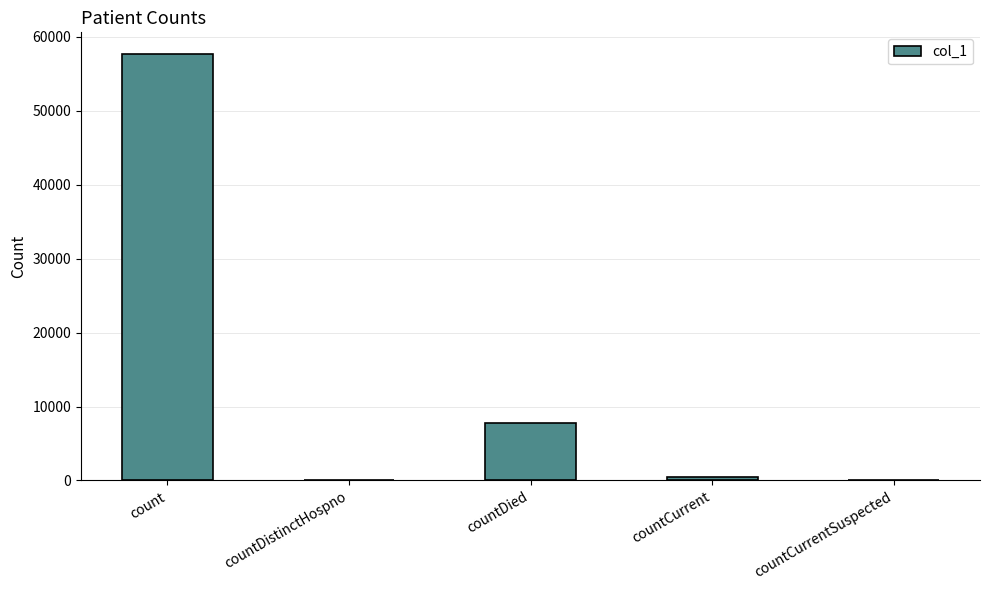

Approximately how many times larger is the value at countDied compared to countCurrent?

15.2